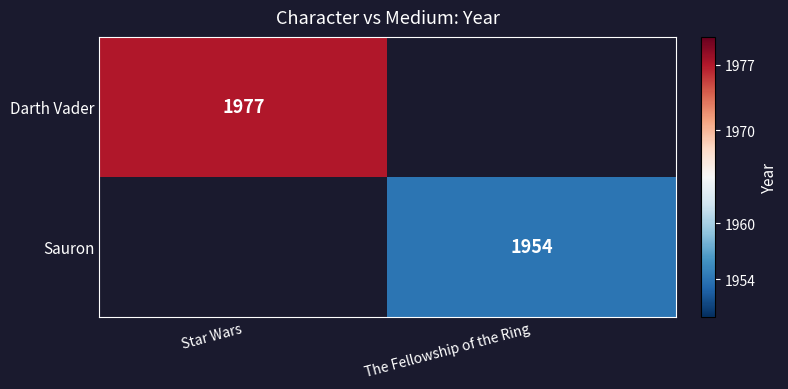

True or false: Darth Vader has a value of 1977 at Star Wars.

True